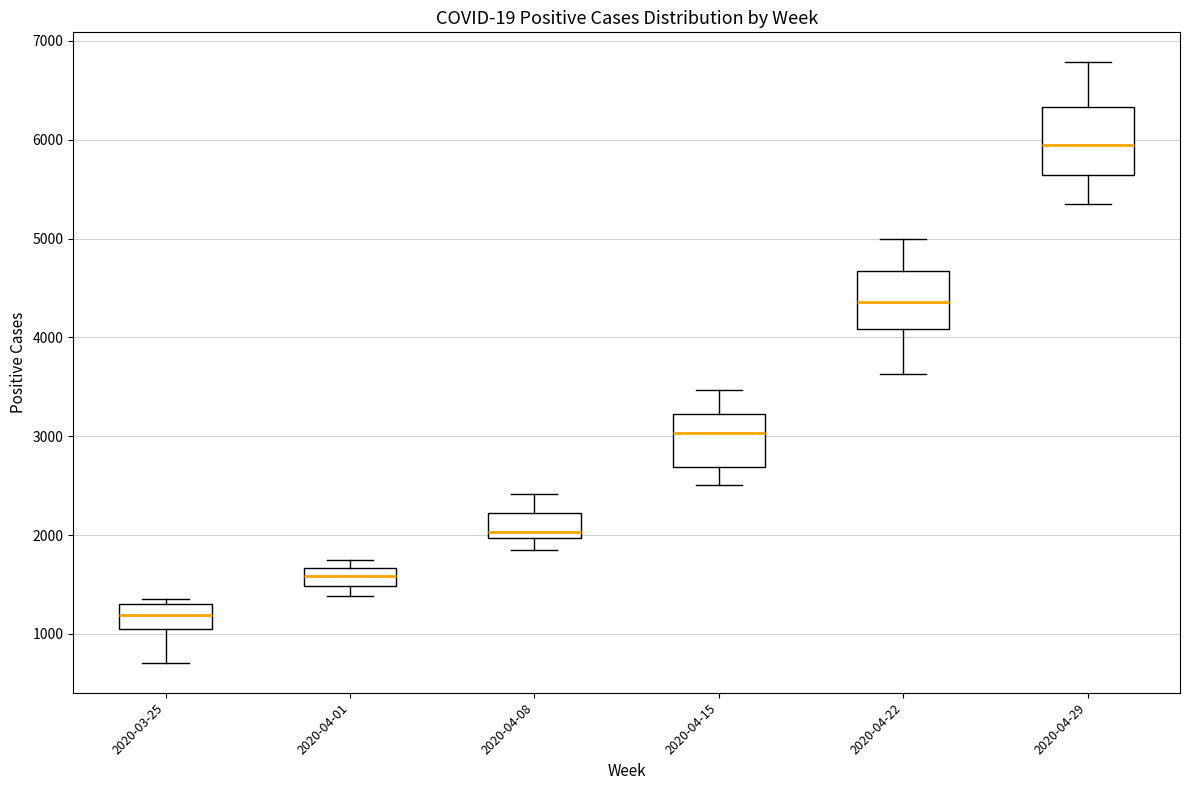

Comparing the boxes themselves (not the whiskers), which one is the tallest?

2020-04-29